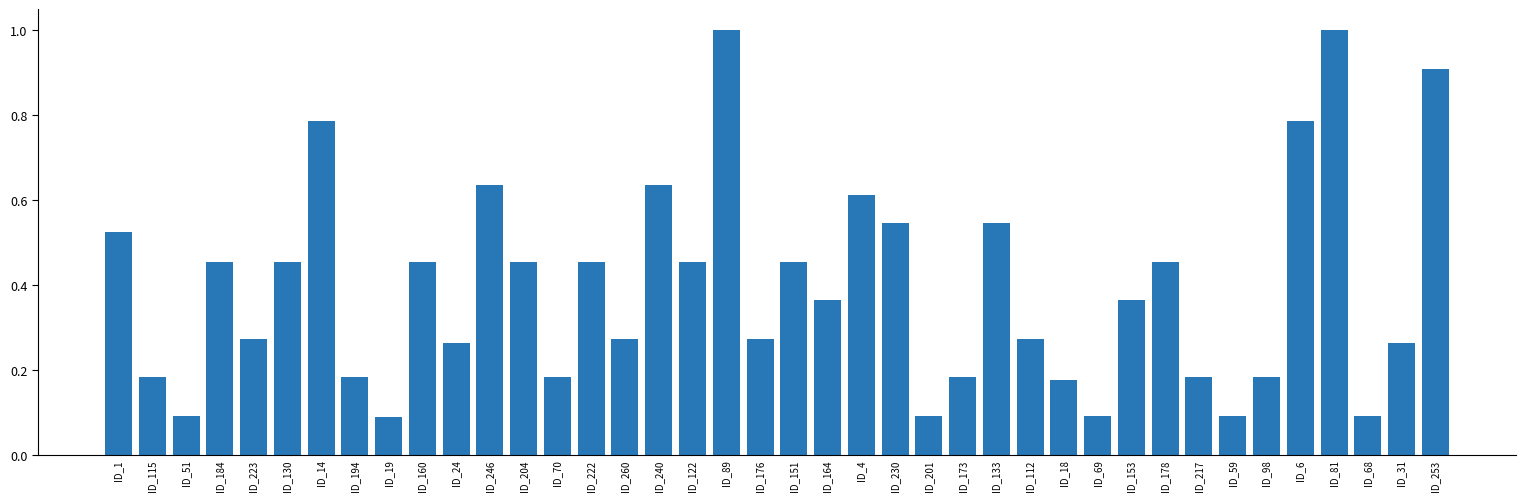

What is the sum of all values?

15.8